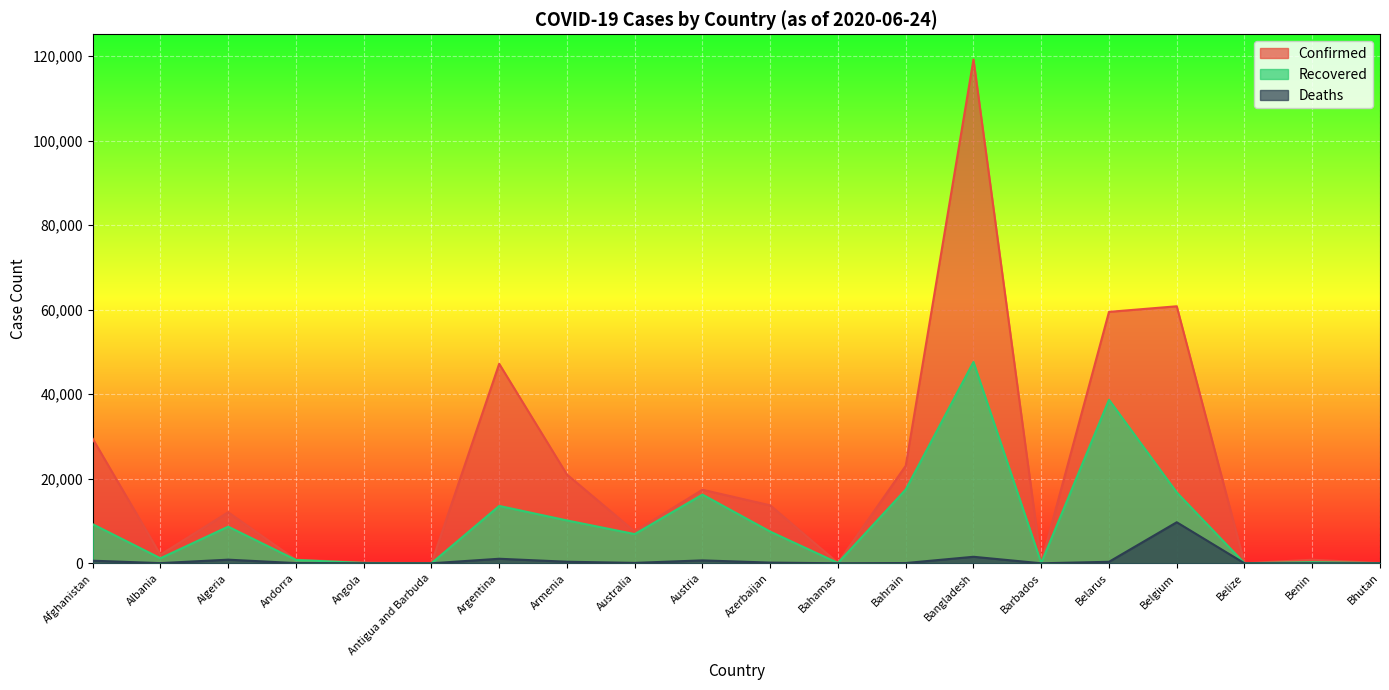

How many data points does each series have?

20